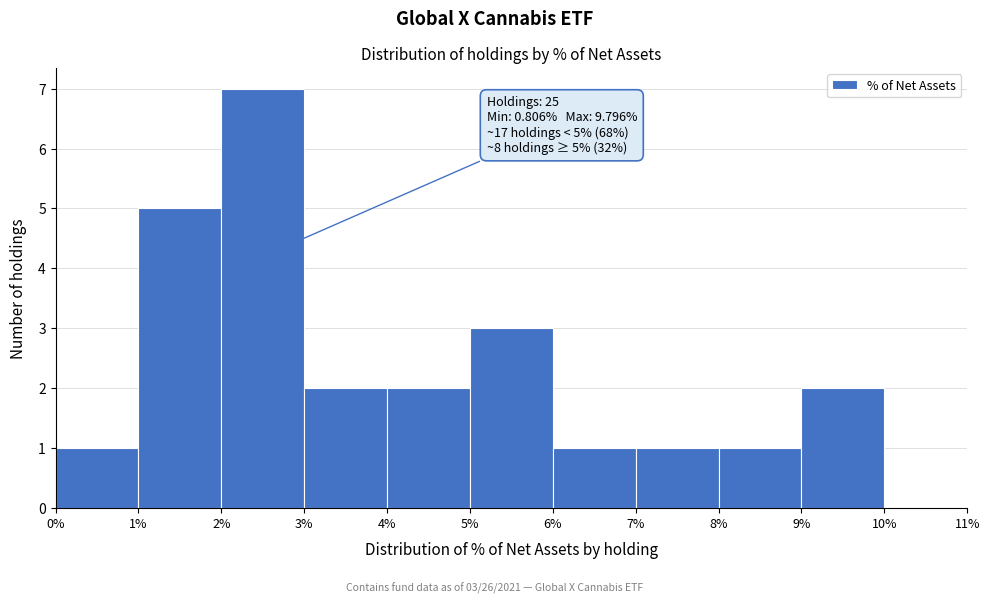

Which range on the x-axis has the tallest bar?

2% to 3%